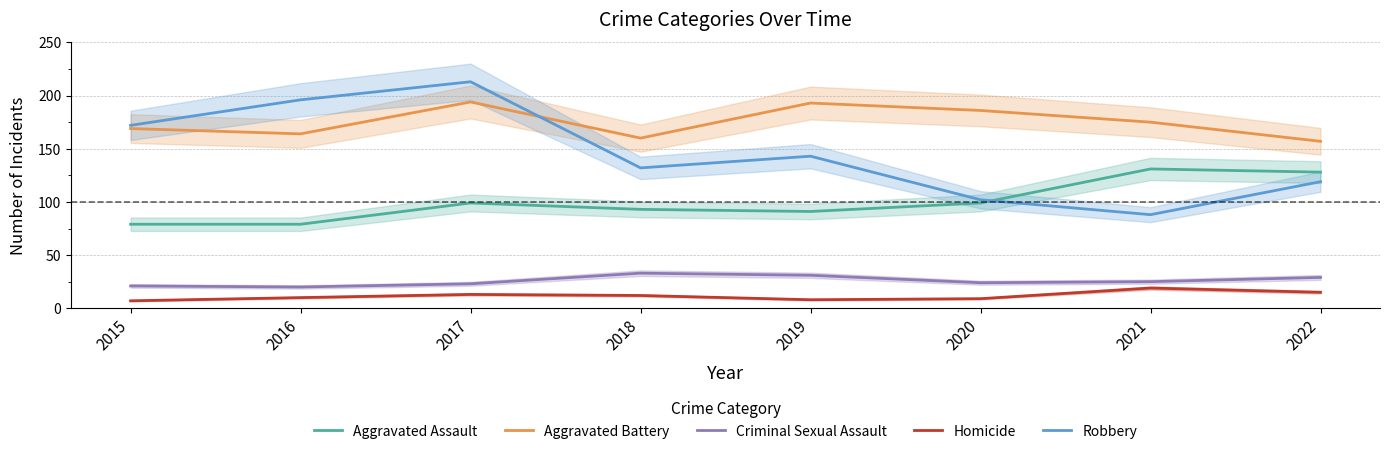

Reading left to right, what are all the values shown in this chart?

Aggravated Assault: 2015=79	2016=79	2017=99	2018=93	2019=91	2020=99	2021=131	2022=128
Aggravated Battery: 2015=169	2016=164	2017=194	2018=160	2019=193	2020=186	2021=175	2022=157
Criminal Sexual Assault: 2015=21	2016=20	2017=23	2018=33	2019=31	2020=24	2021=25	2022=29
Homicide: 2015=7	2016=10	2017=13	2018=12	2019=8	2020=9	2021=19	2022=15
Robbery: 2015=172	2016=196	2017=213	2018=132	2019=143	2020=102	2021=88	2022=119